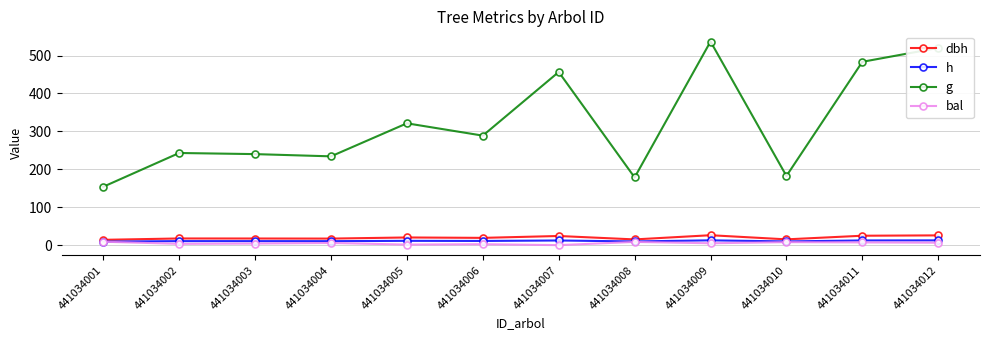

Is it true that dbh equals 17.6 at 441034002?

True